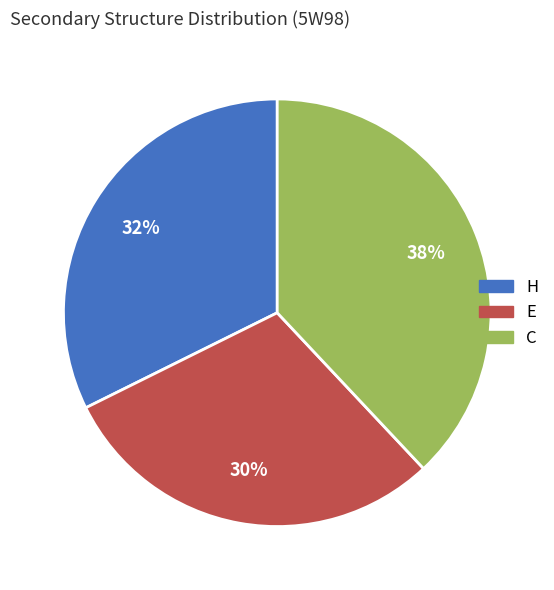

Count the number of slices in the pie.

3